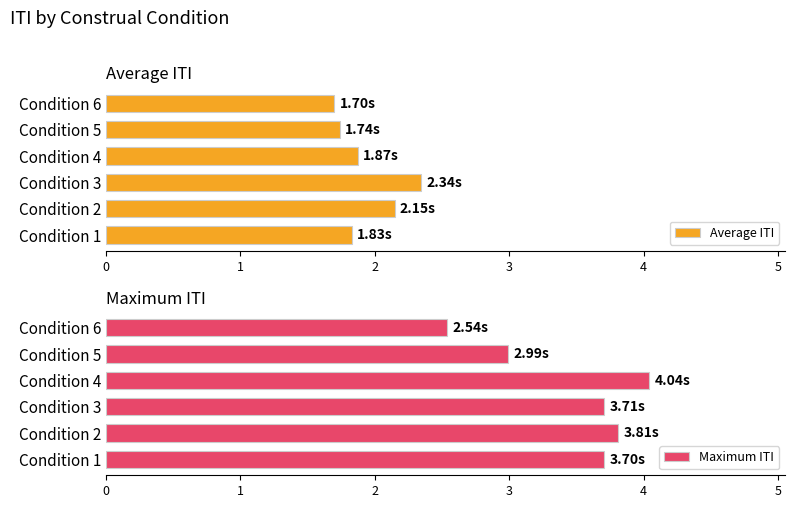

List the series in order of their overall mean, highest first.

Maximum ITI, Average ITI